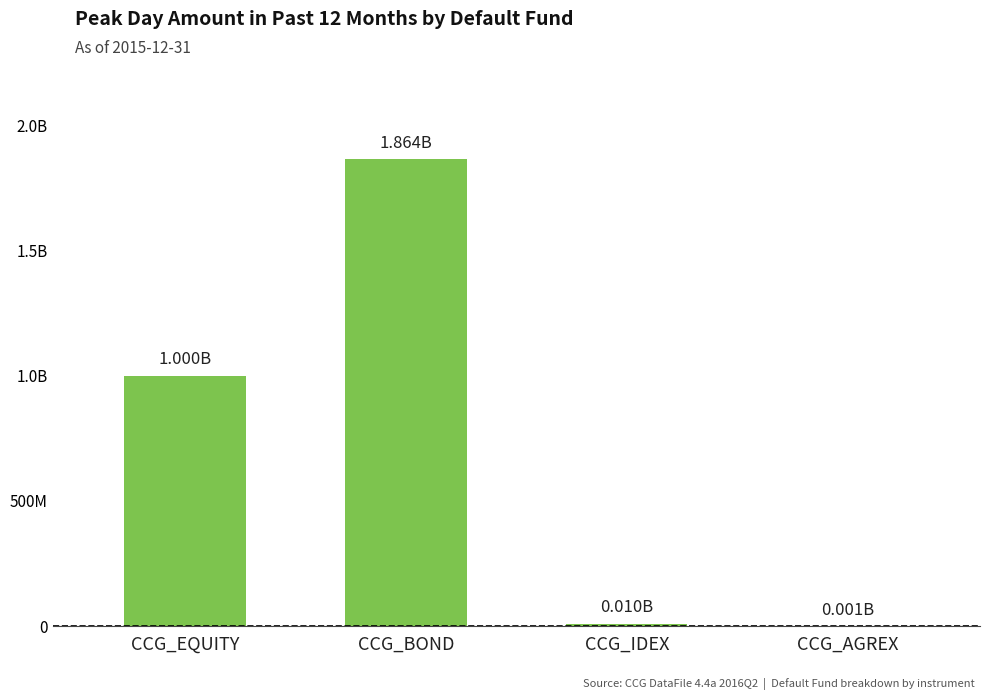

What is the sum of all values?

2875437509.4